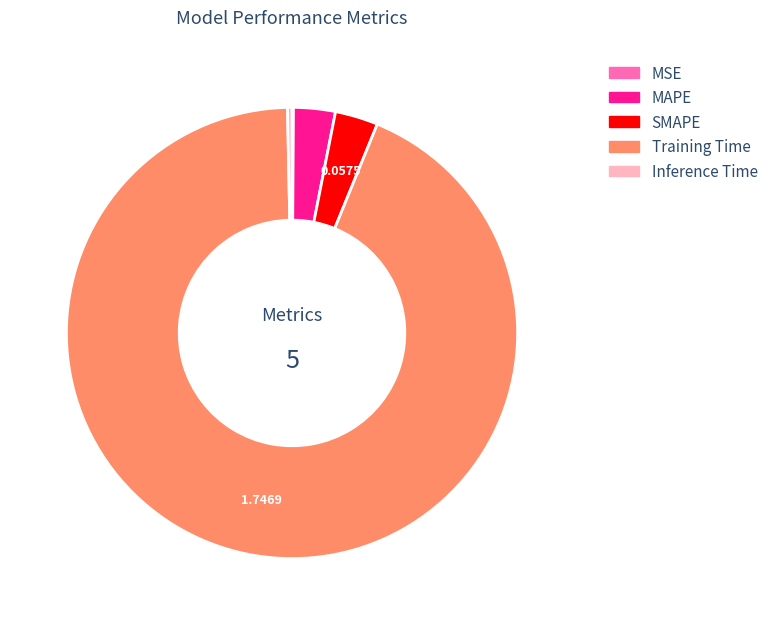

Which slice is the largest?

Training Time